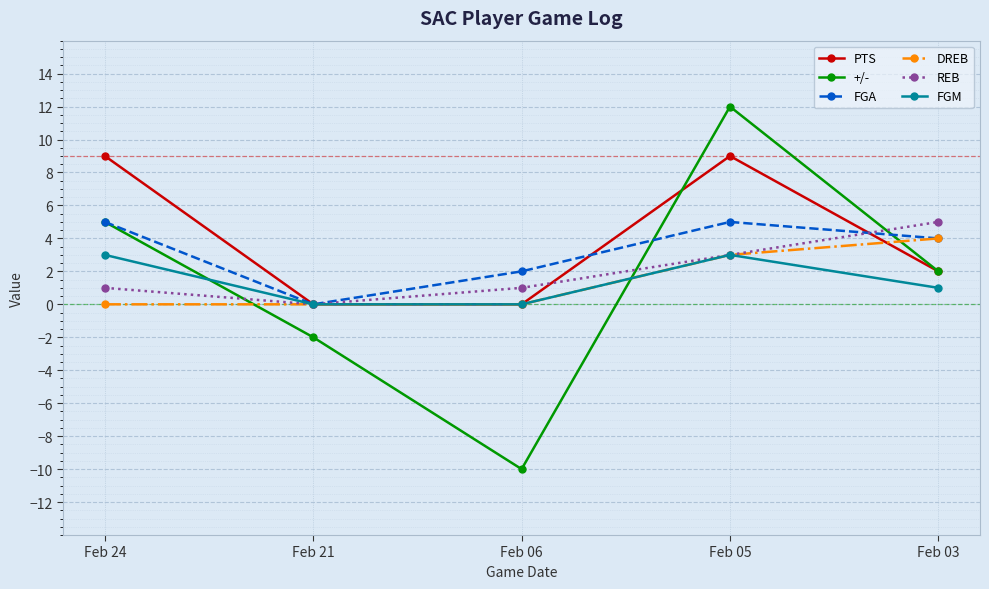

How many data points in FGM are less than 1?

2